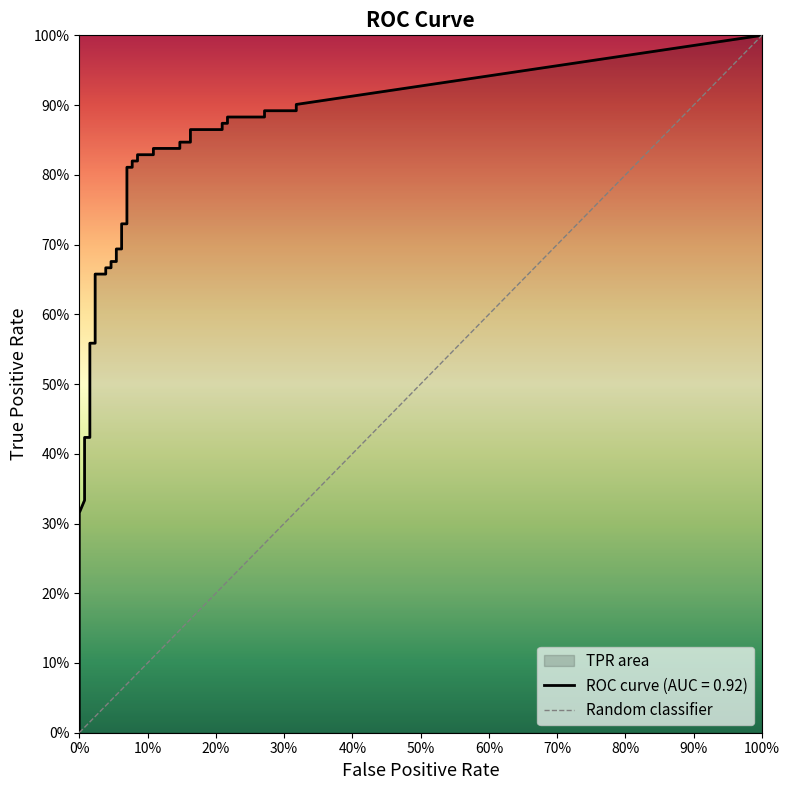

What is the average value of the tpr series?

0.7